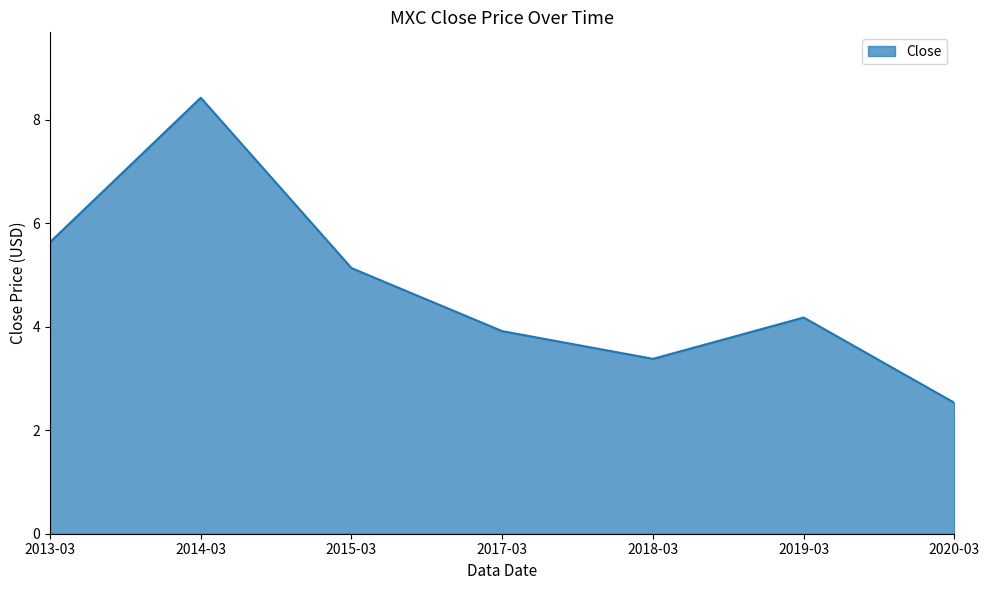

What is the ratio of the value at 2017-03 to the value at 2015-03?

0.8